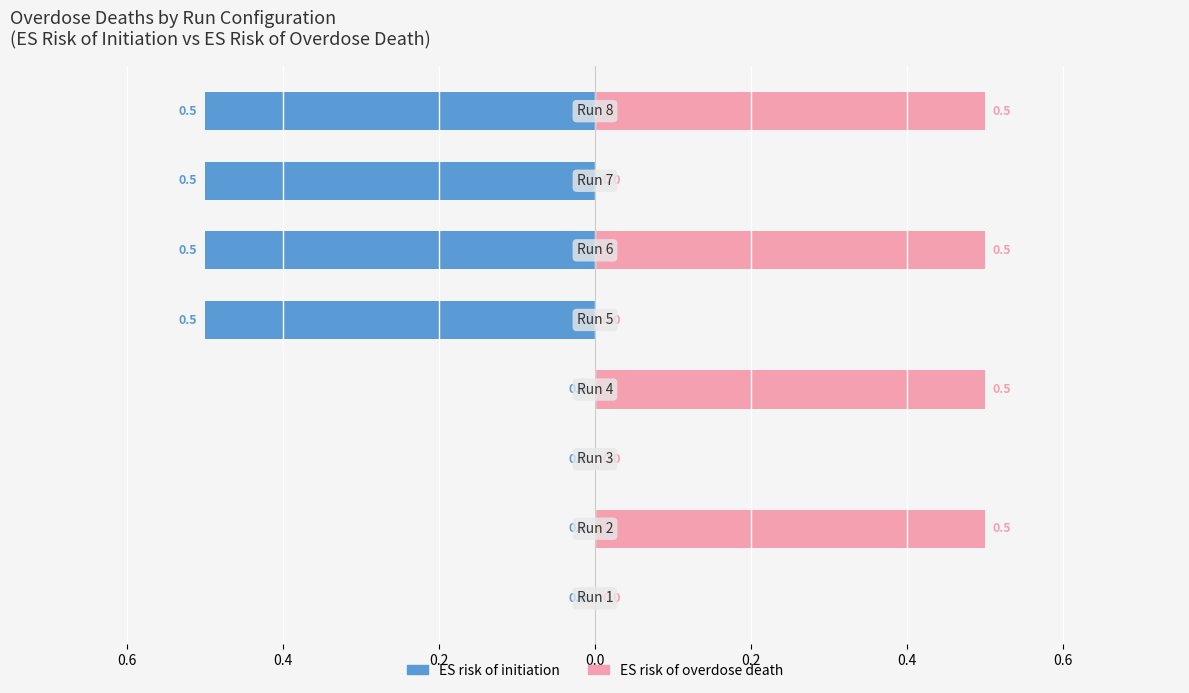

What is the sum of all ES risk of initiation values?

-2.0